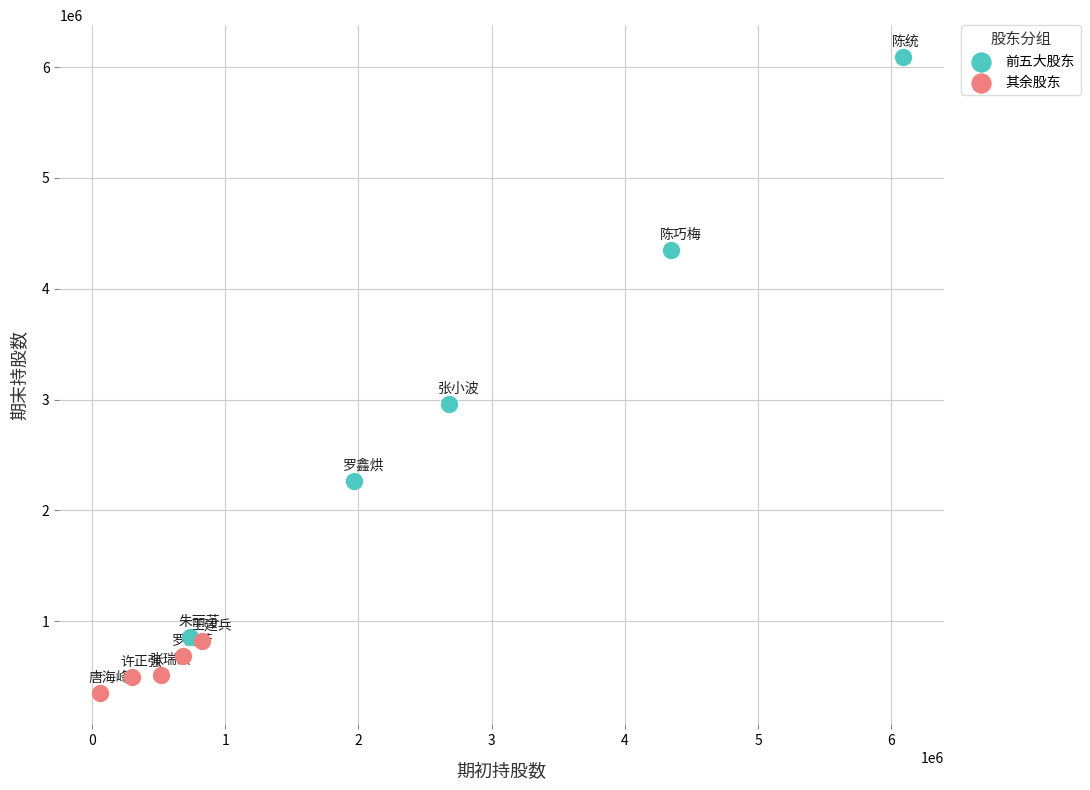

Which series contains the lowest Y value?

其余股东